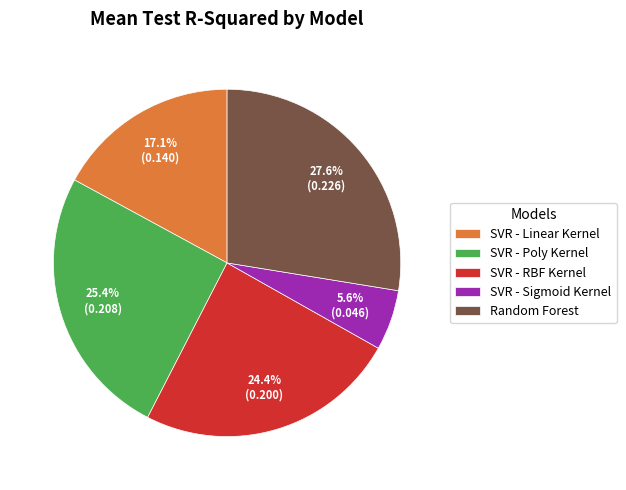

Is there a majority slice in this chart?

No